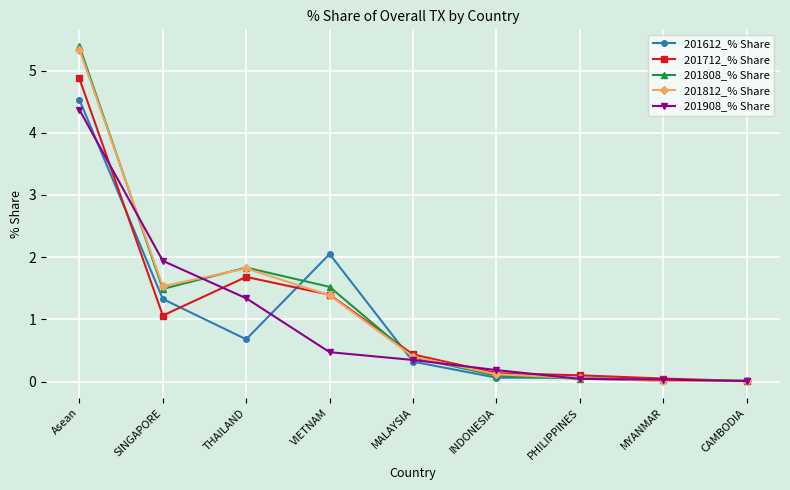

True or false: 201712_% Share has more than 2 interior local peaks.

False